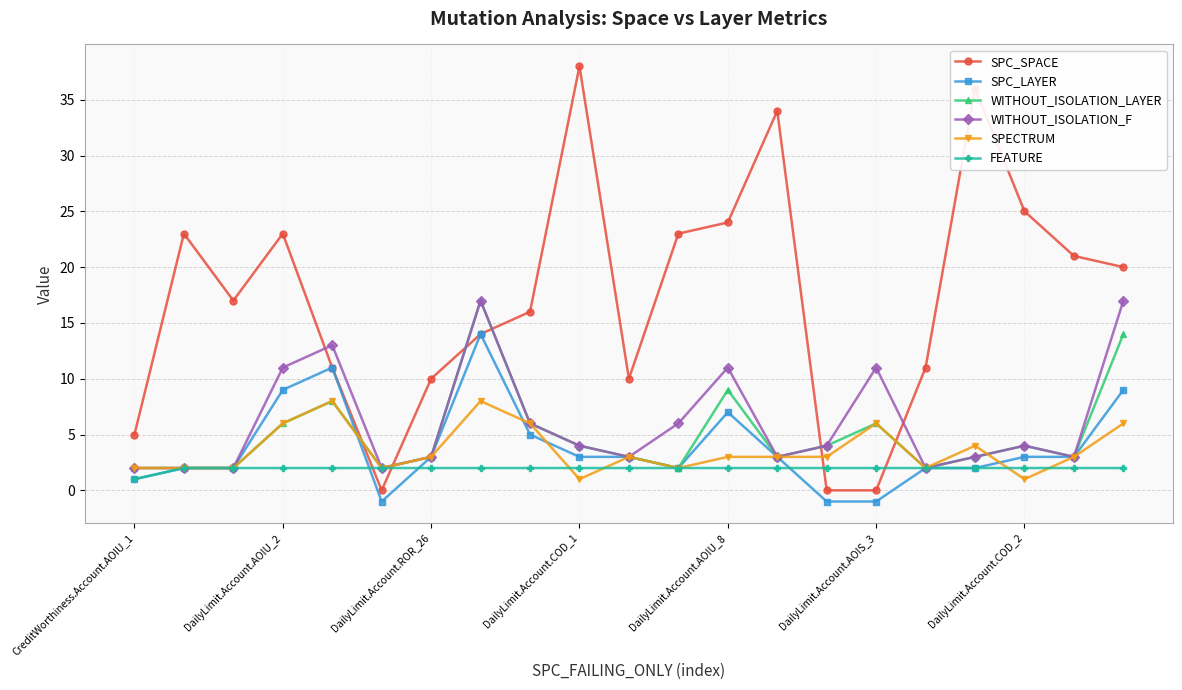

What is the greatest value displayed?

38